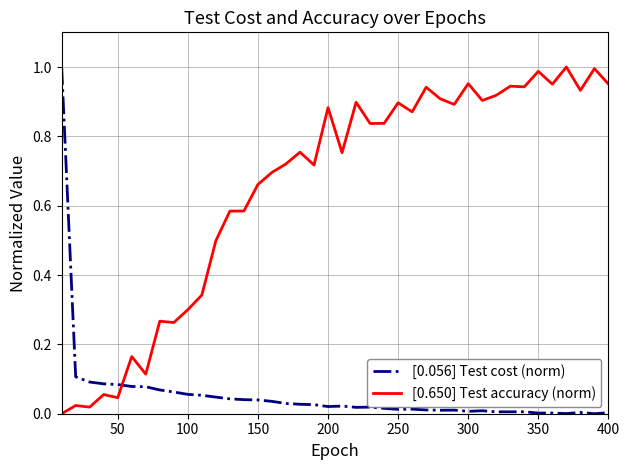

What are all the series names shown in the legend?

[0.056] Test cost (norm), [0.650] Test accuracy (norm)